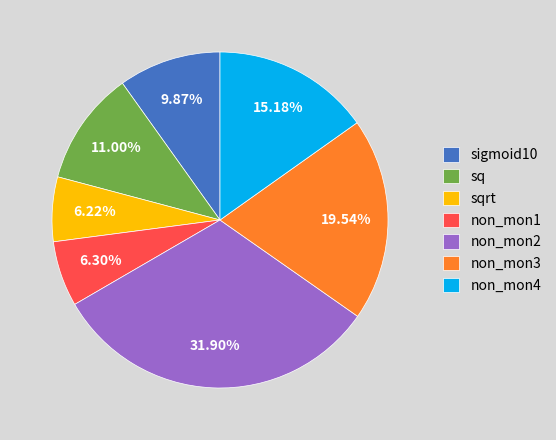

Which category has the biggest portion of the pie?

non_mon2